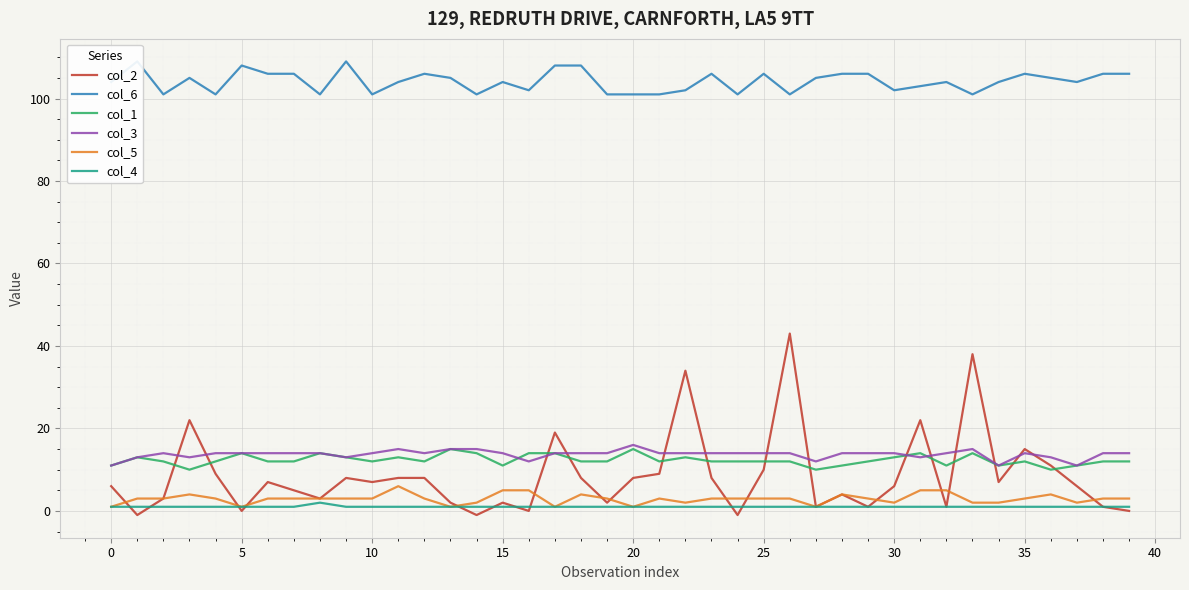

Which series has the largest total across all categories?

col_6